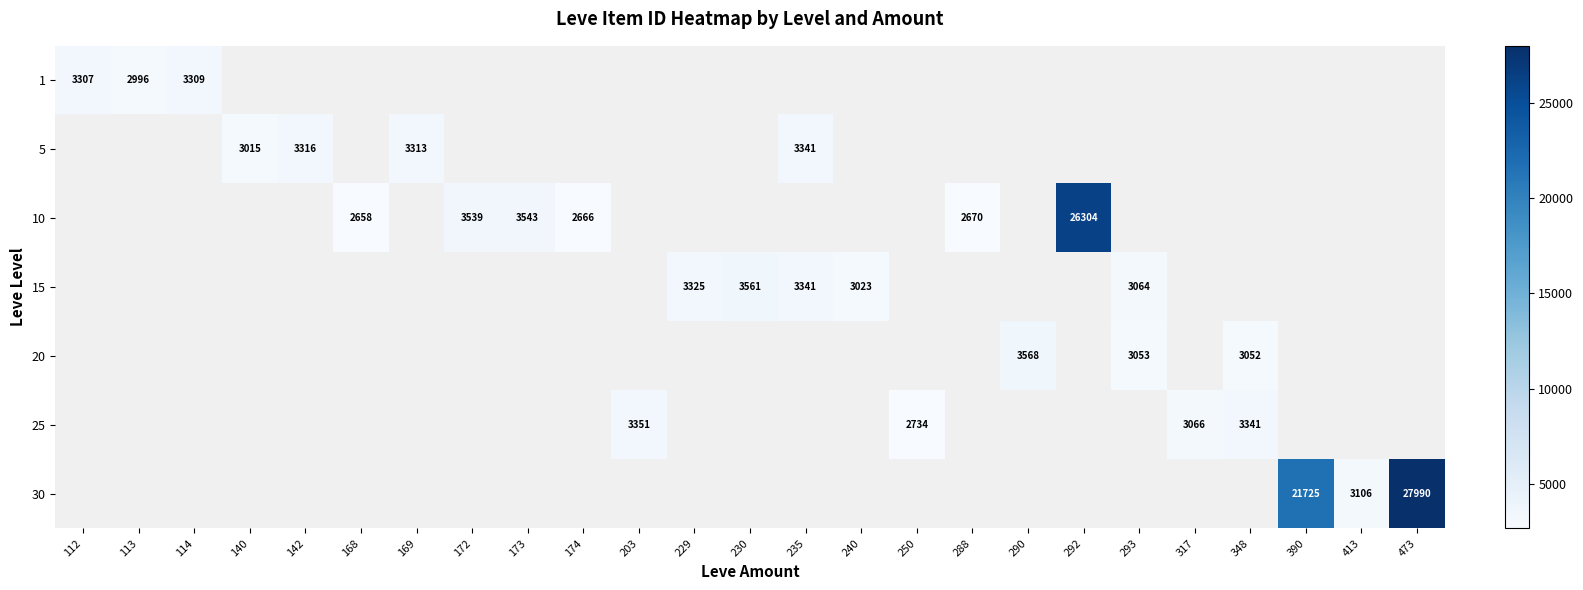

True or false: 5 has a value of 3316 at 142.

True